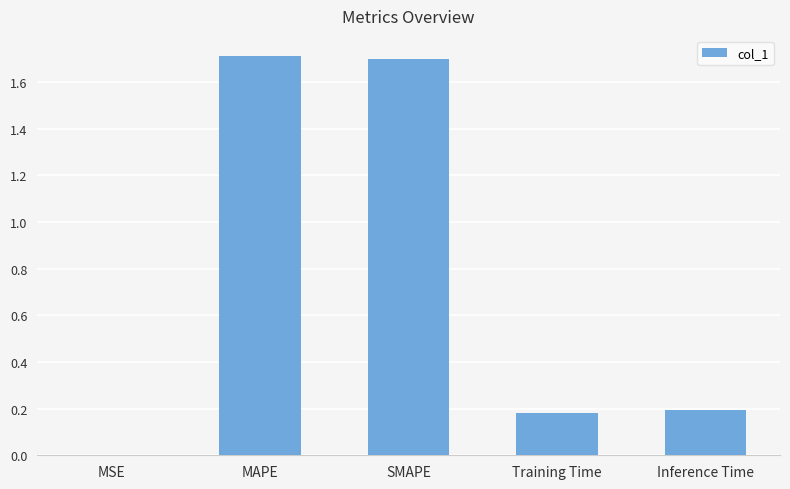

Which has a higher value, SMAPE or MSE?

SMAPE